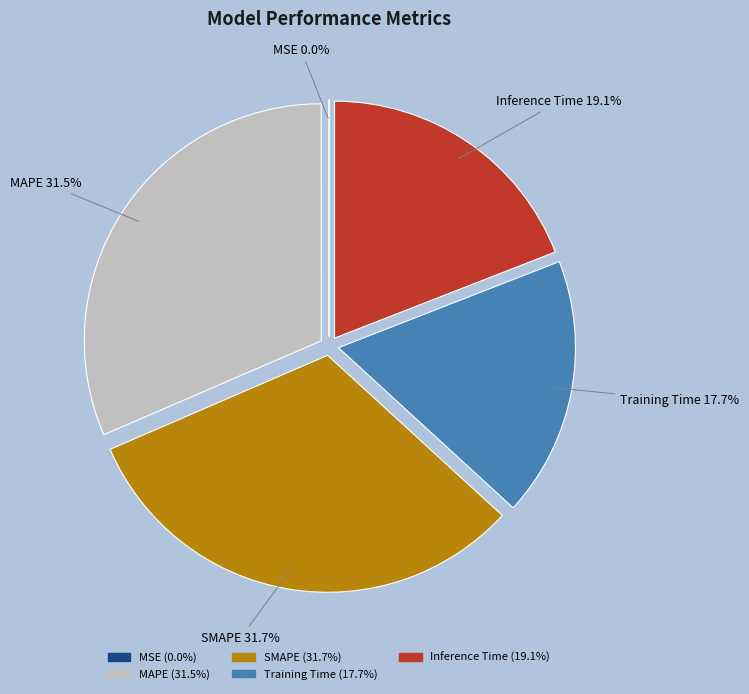

To the nearest percent, what is the average slice percentage?

20%